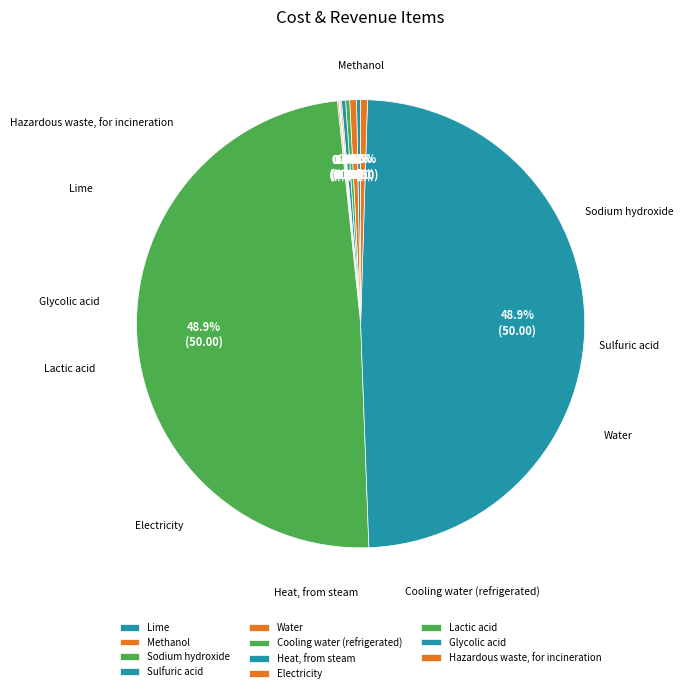

Does Electricity represent more than half of the total?

No